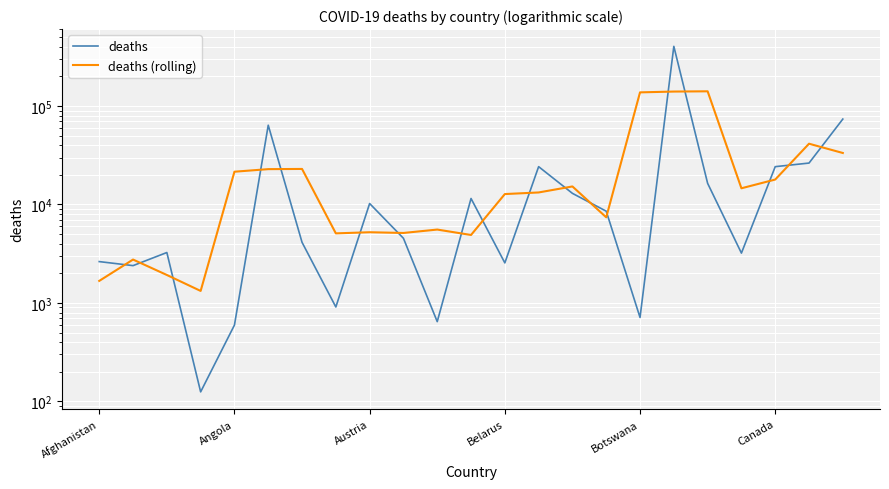

Between Angola and 20, which is larger?

20